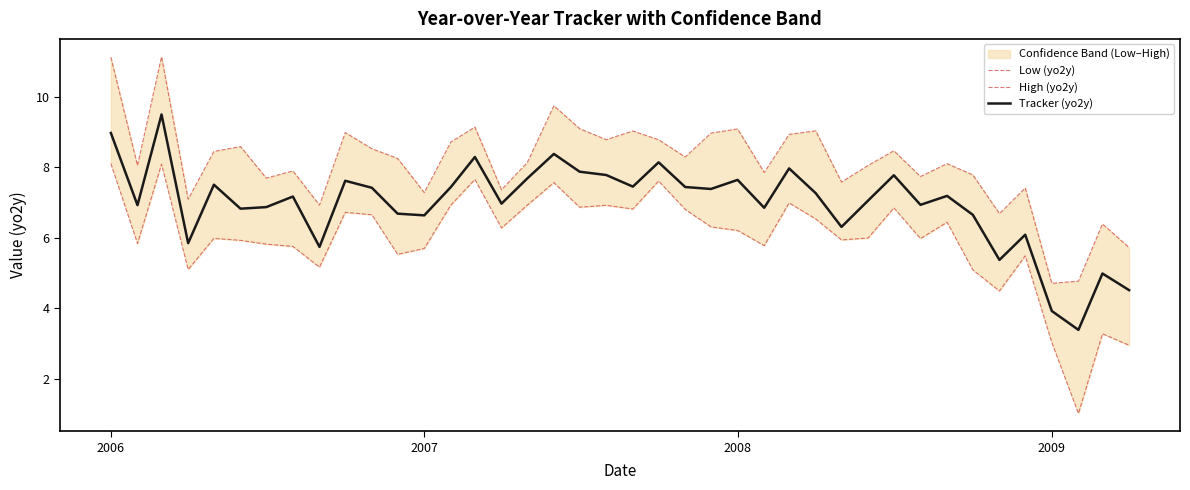

Which series has the largest total across all categories?

High (yo2y)